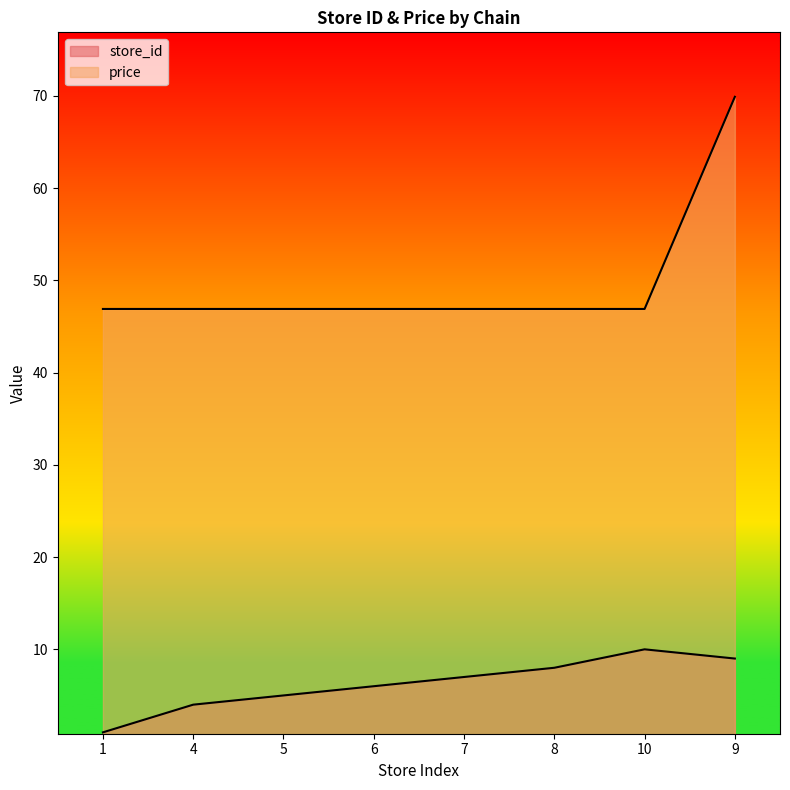

What is the maximum value for price?

69.9